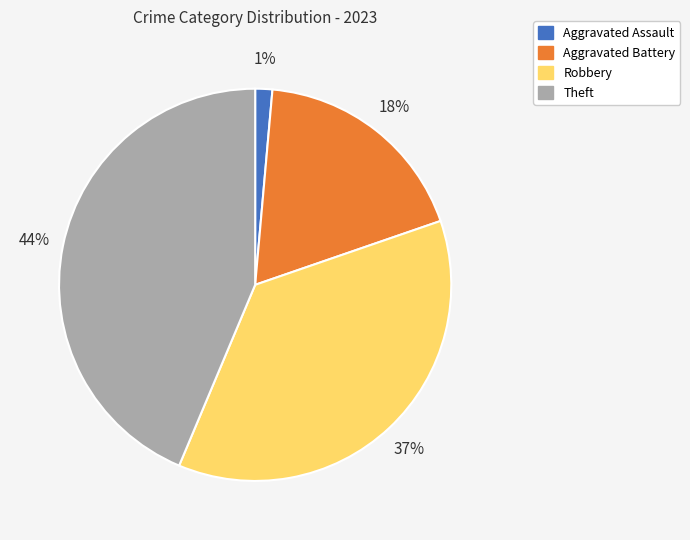

Which category has the biggest portion of the pie?

Theft